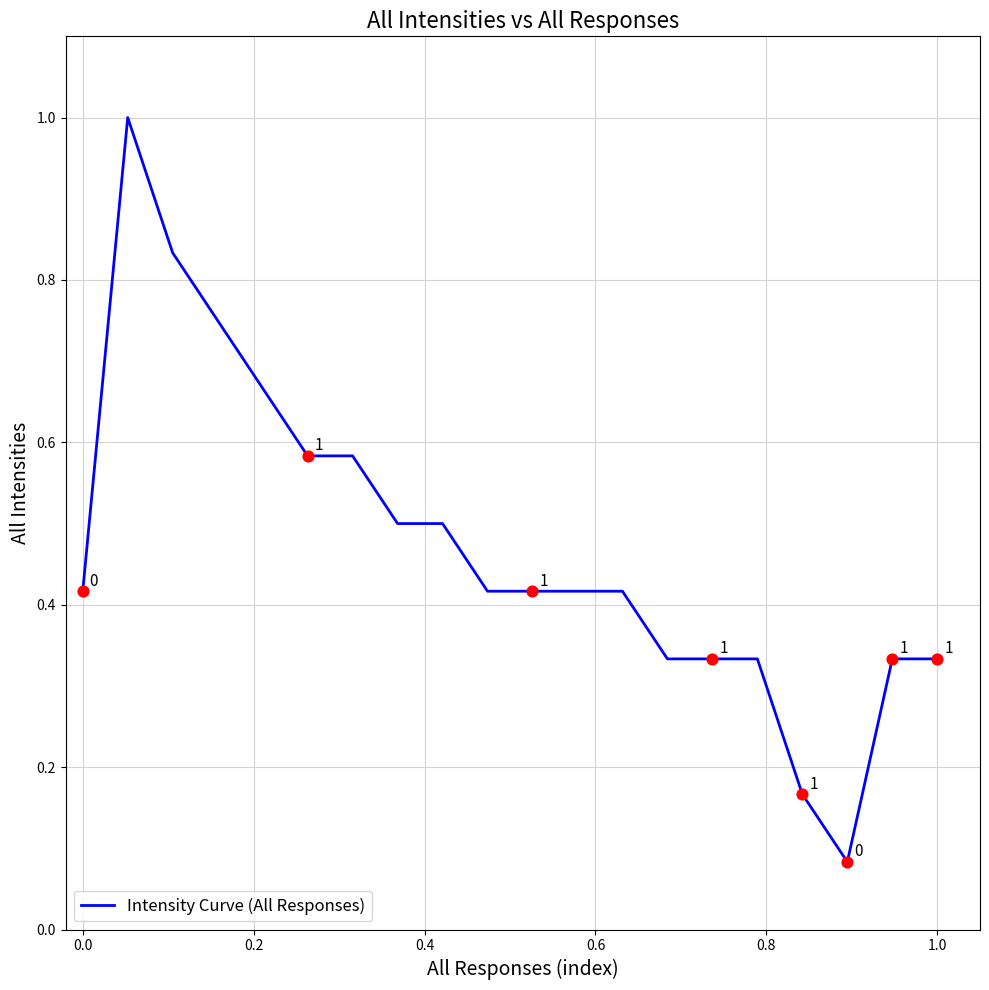

What is the difference between the maximum and minimum values?

0.9